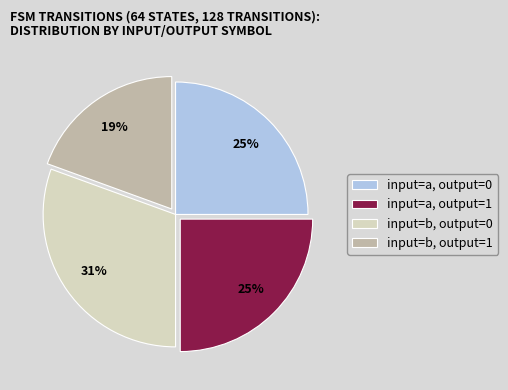

To the nearest percent, what is the combined percentage of input=a, output=0 and input=a, output=1?

50%